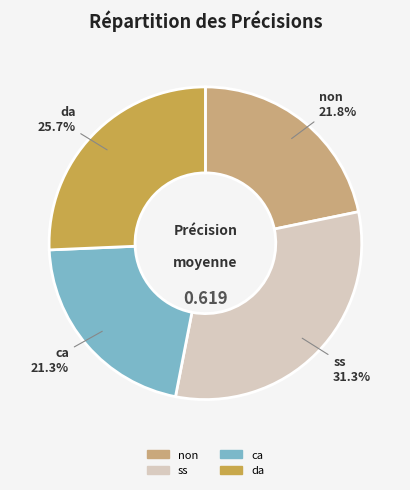

How many segments does this pie chart have?

4